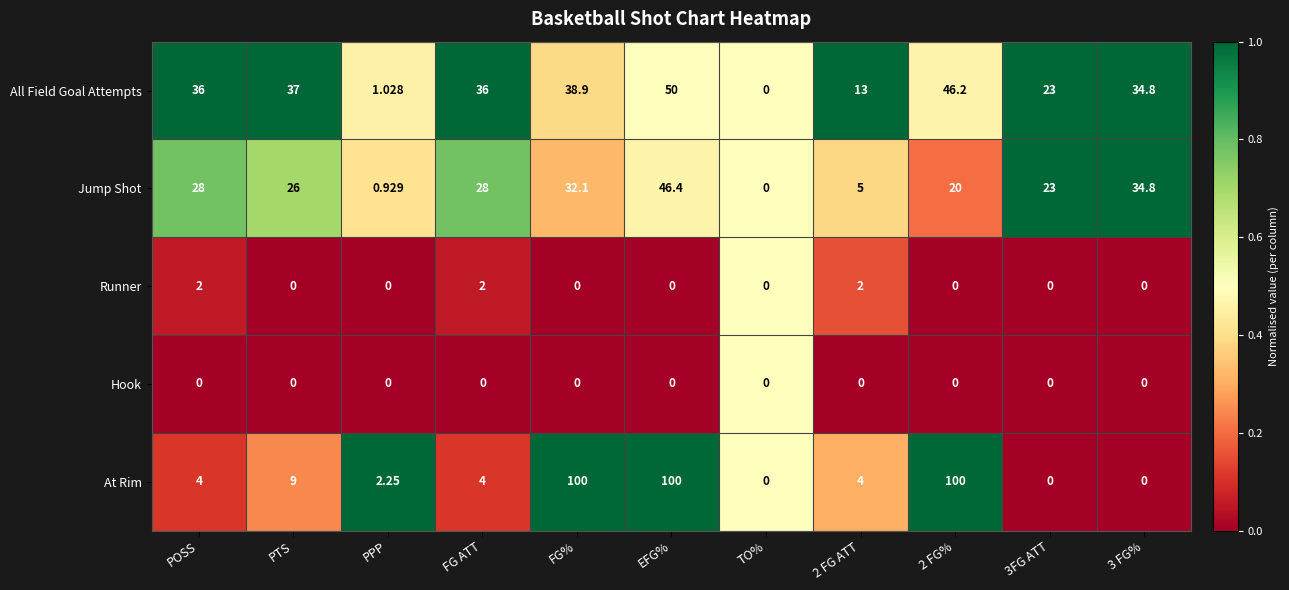

At which label does All Field Goal Attempts reach its peak?

EFG%